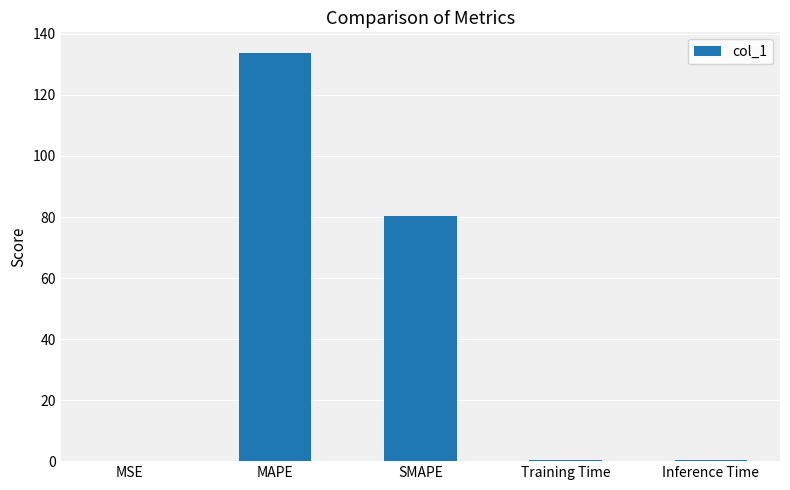

Are the bars horizontal?

No